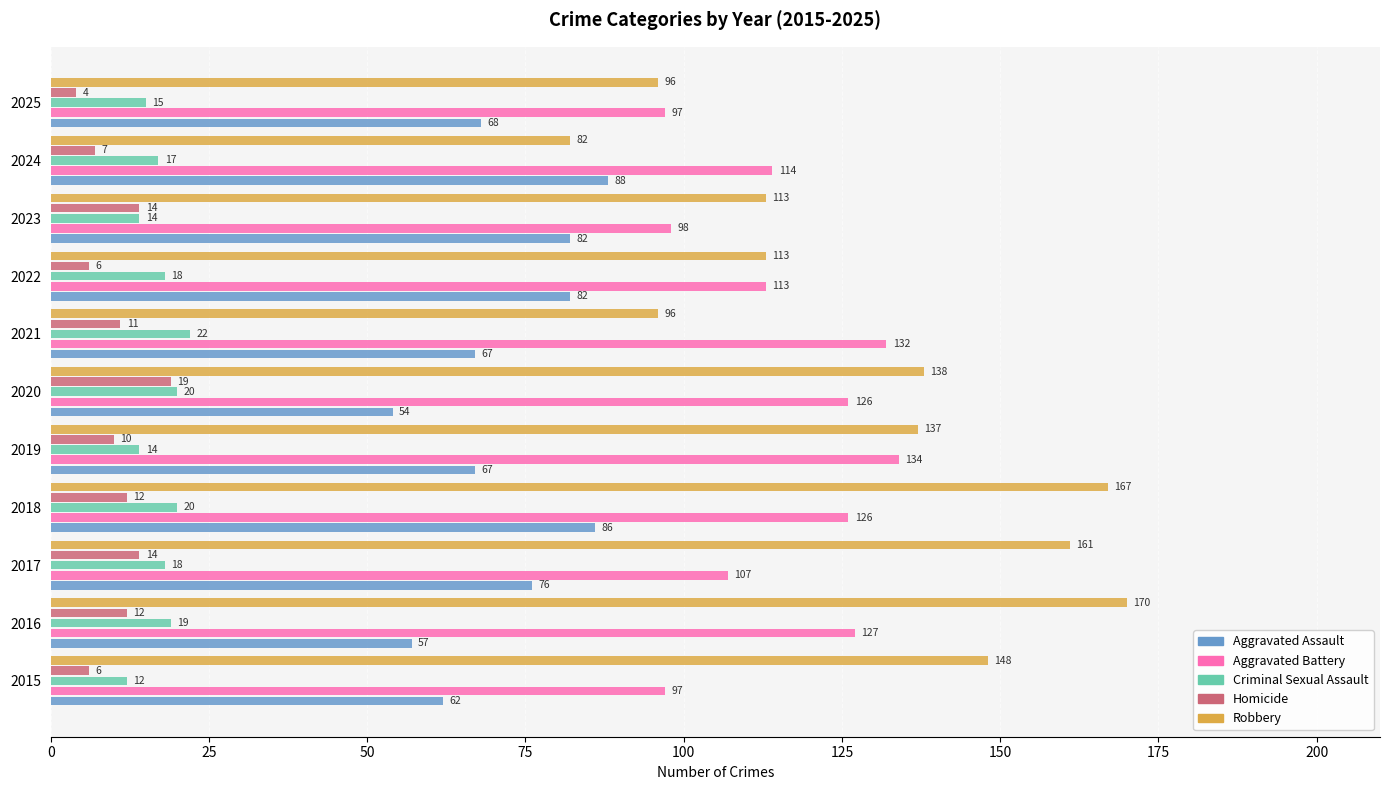

Which series has the widest spread of values?

Robbery